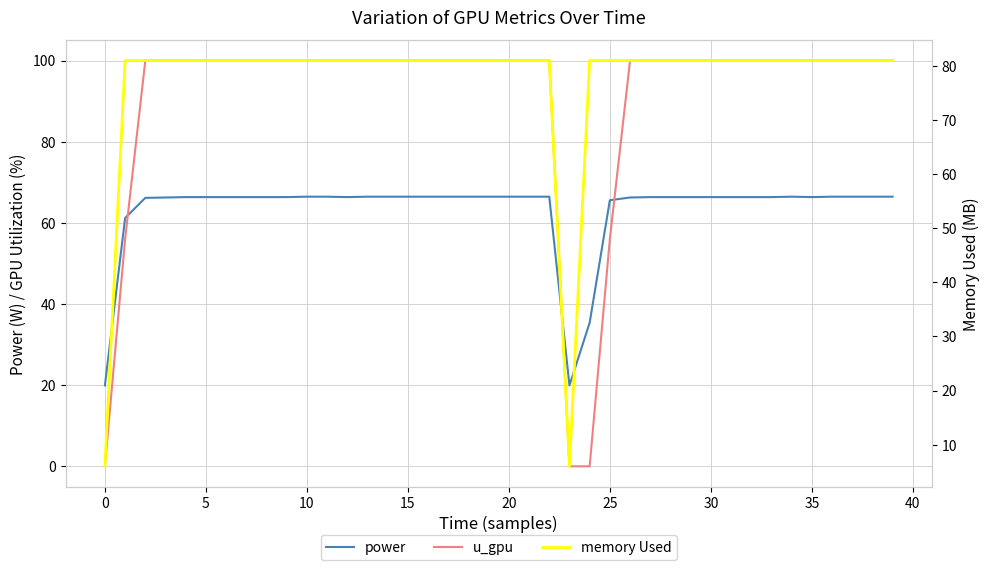

Where is the first local minimum for power?

12